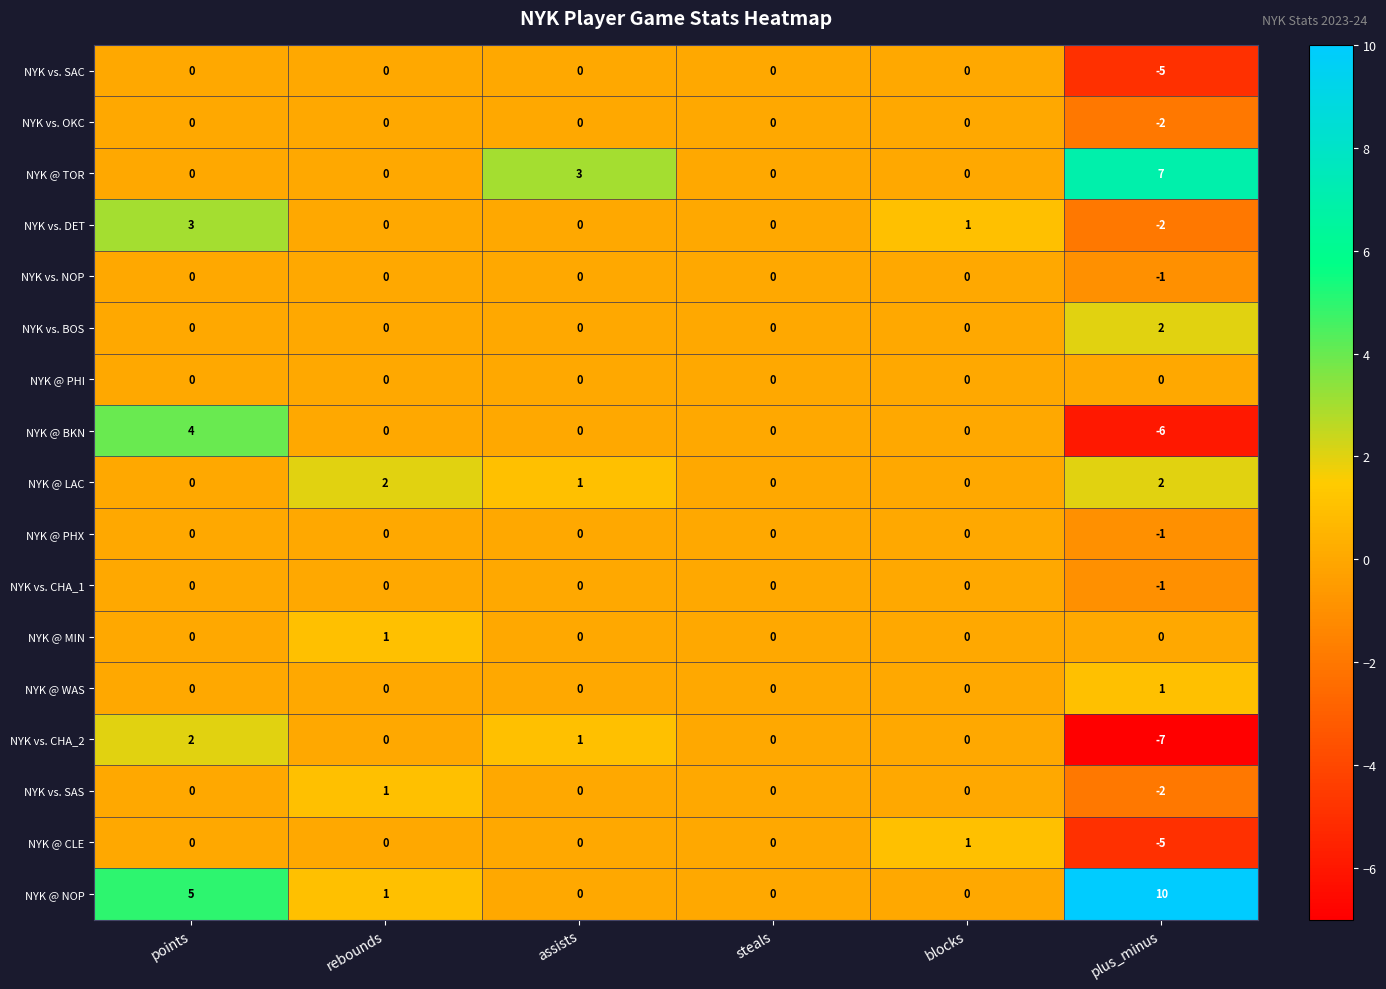

What is the lowest value of the NYK vs. SAC series?

-5